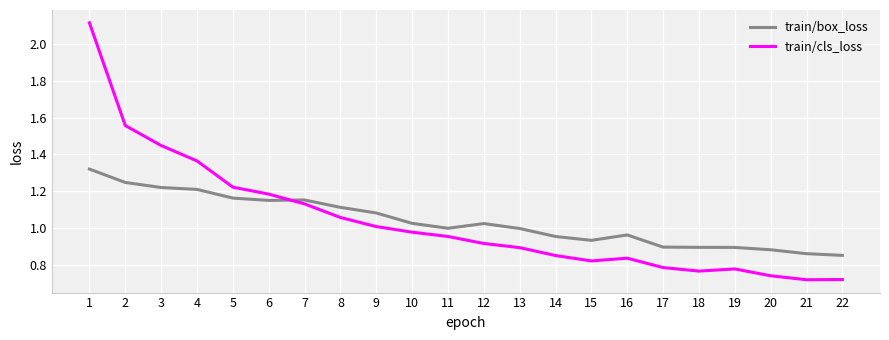

What are all the series names shown in the legend?

train/box_loss, train/cls_loss